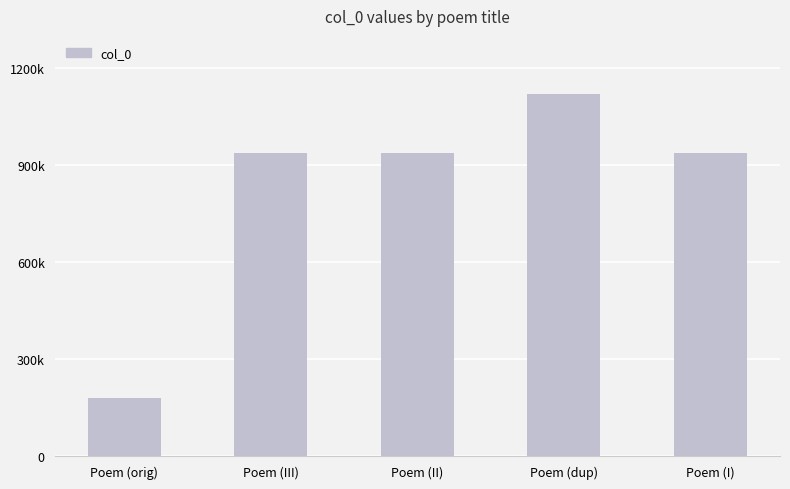

Which has a higher value, Poem (II) or Poem (dup)?

Poem (dup)